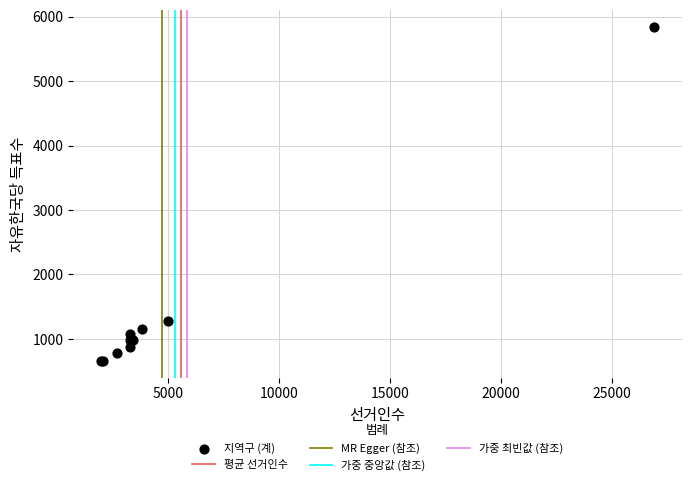

What Y value in the scatter plot is closest to 3254?

1279